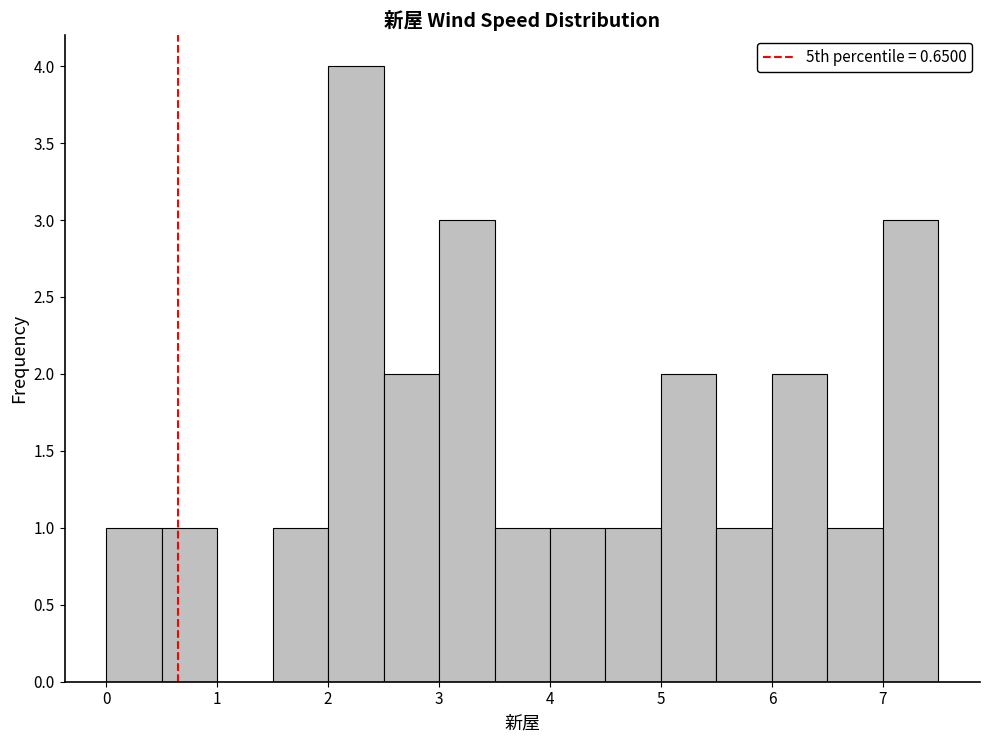

What is the height of the bar covering 2.5 to 3.0 on the x-axis? The values are not printed on the chart, so give them approximately, as read against the axis.

2